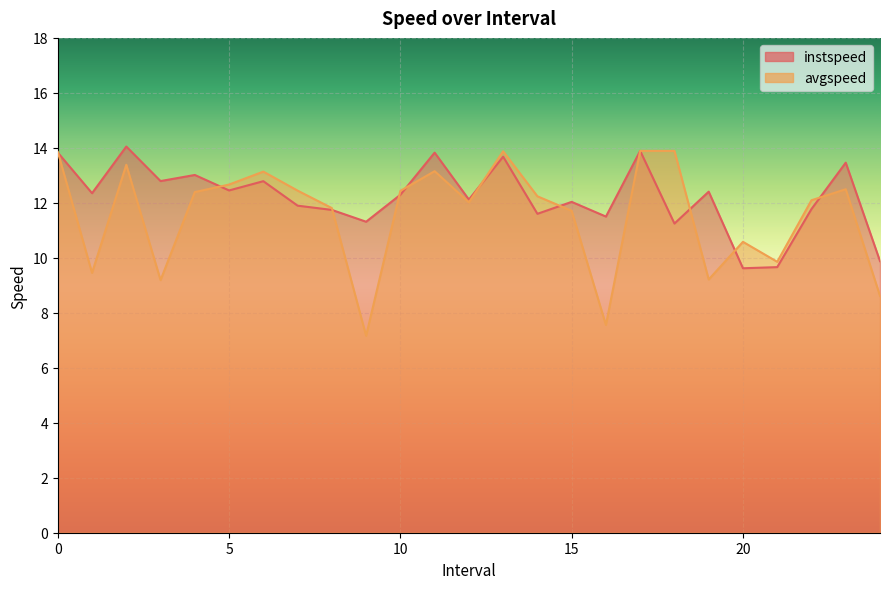

What is the average value of the instspeed series?

12.2